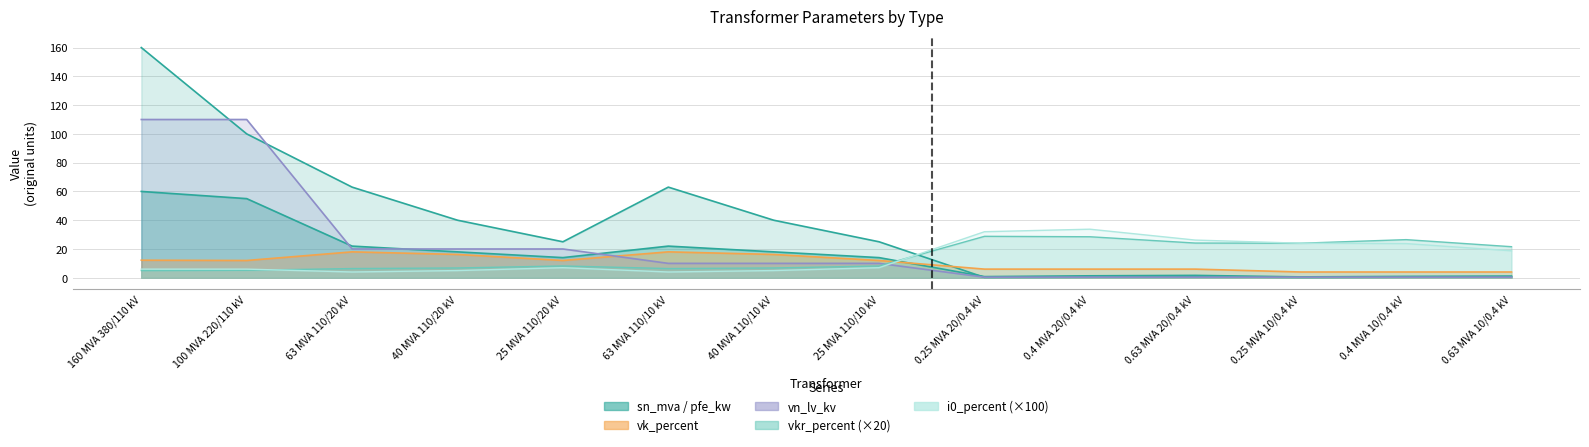

Which category has the highest value across all series?

160 MVA 380/110 kV